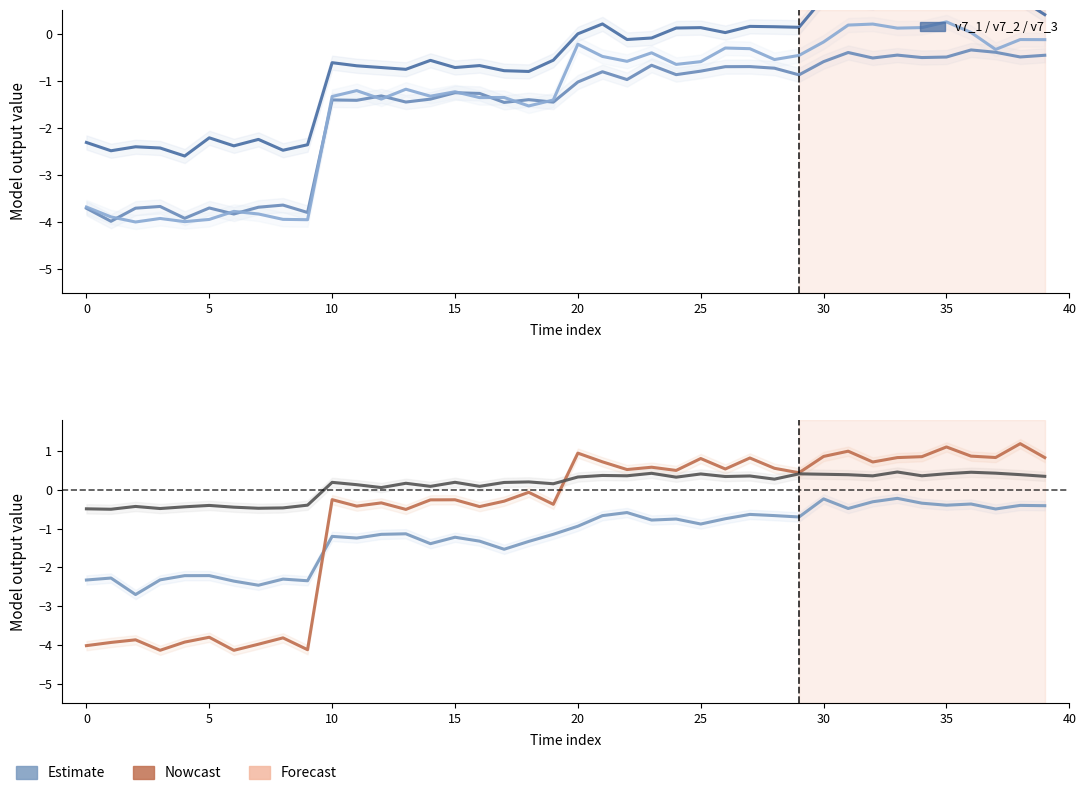

How many categories are shown in the chart?

40